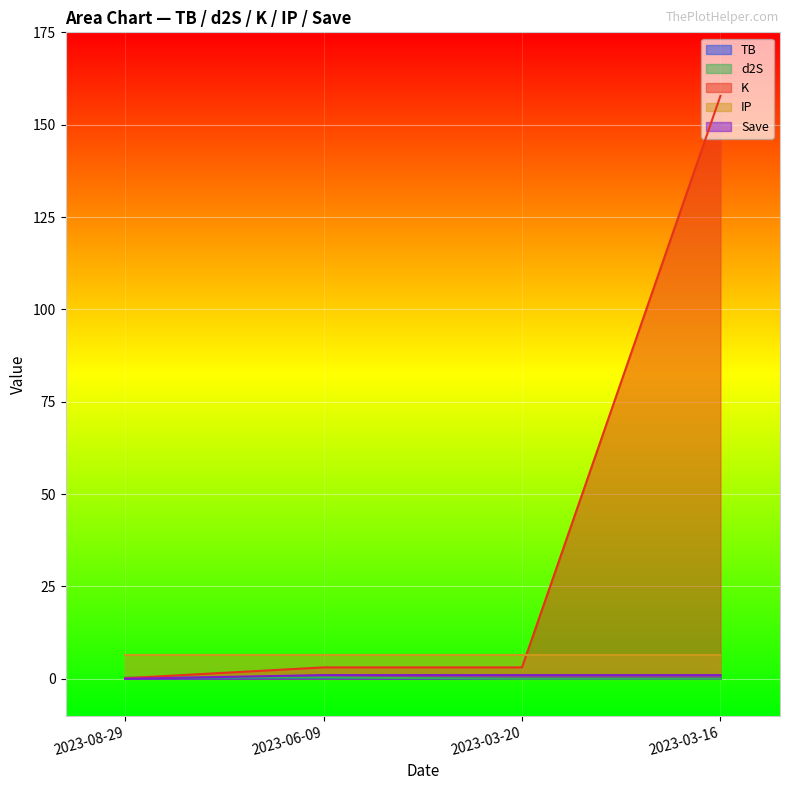

What is the difference between the d2S values at 2023-06-09 and 2023-03-16?

0.3